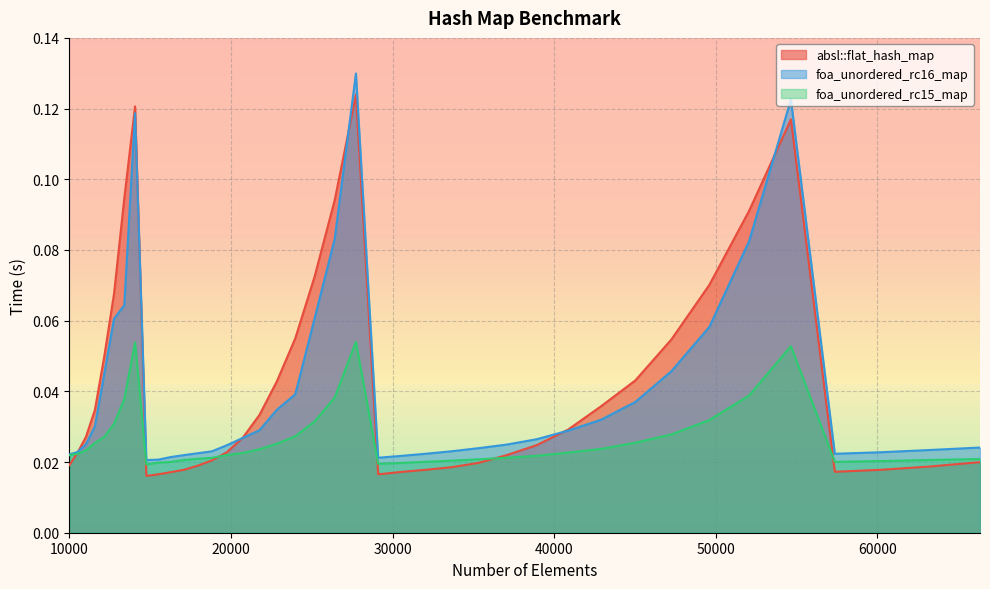

How many lines are shown in the chart?

3